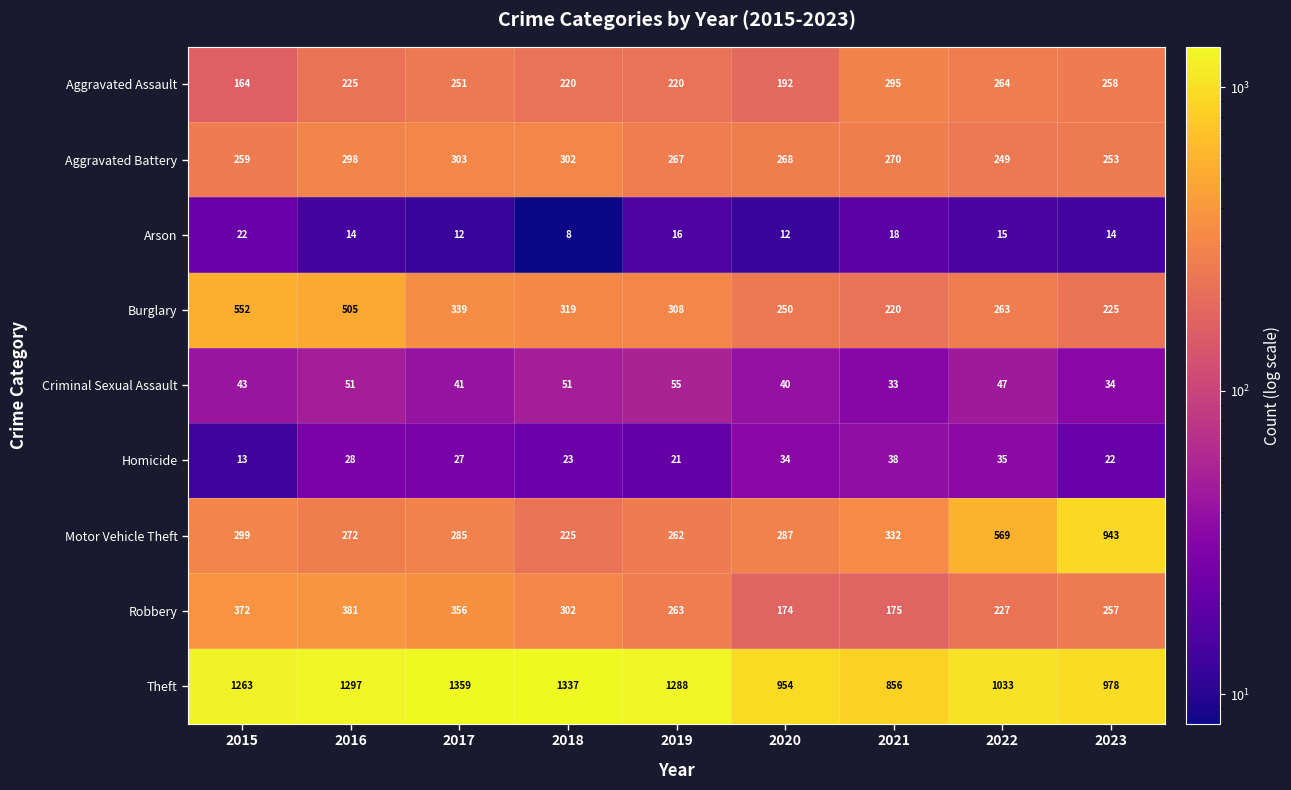

What is the minimum value for Homicide?

13